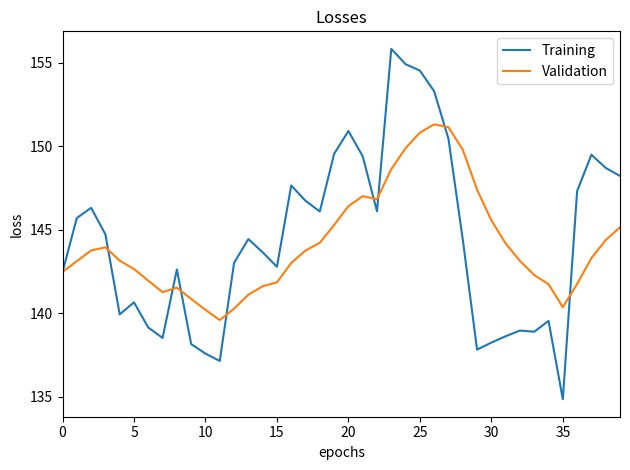

Rank the series by their maximum value, from highest to lowest.

Training, Validation